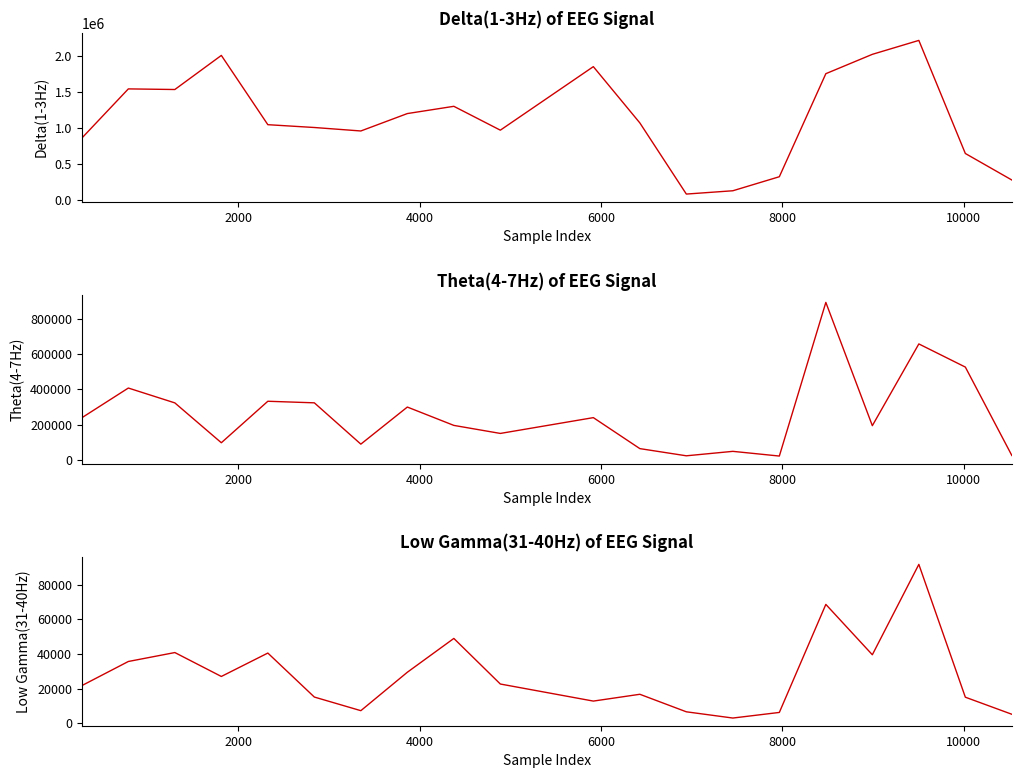

True or false: Low Gamma(31-40Hz) and Theta(4-7Hz) cross at least once.

False